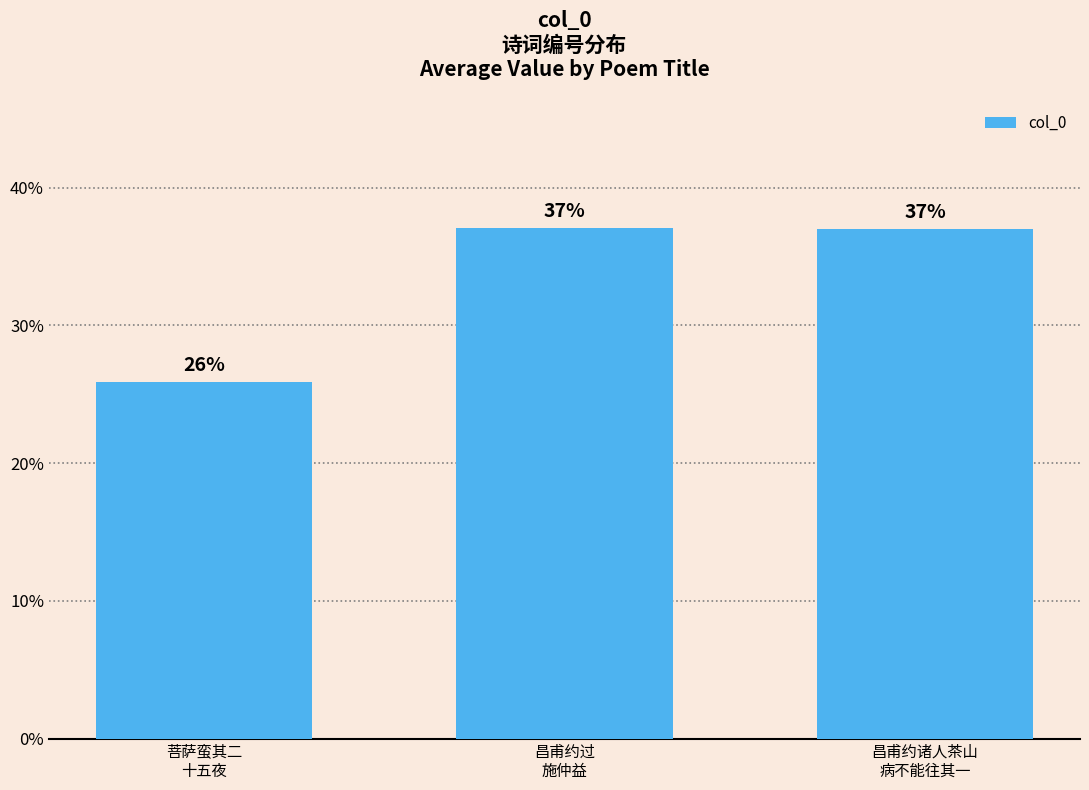

What is the greatest value displayed?

37.0